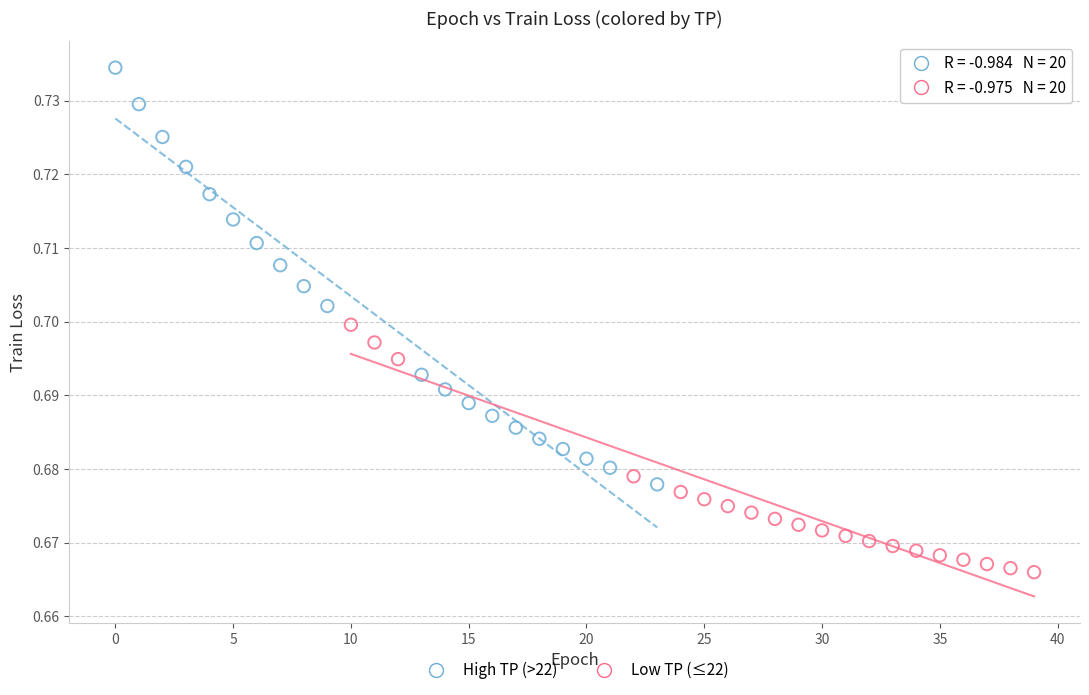

What are all the series names shown in the legend?

High TP (>22), Low TP (≤22)